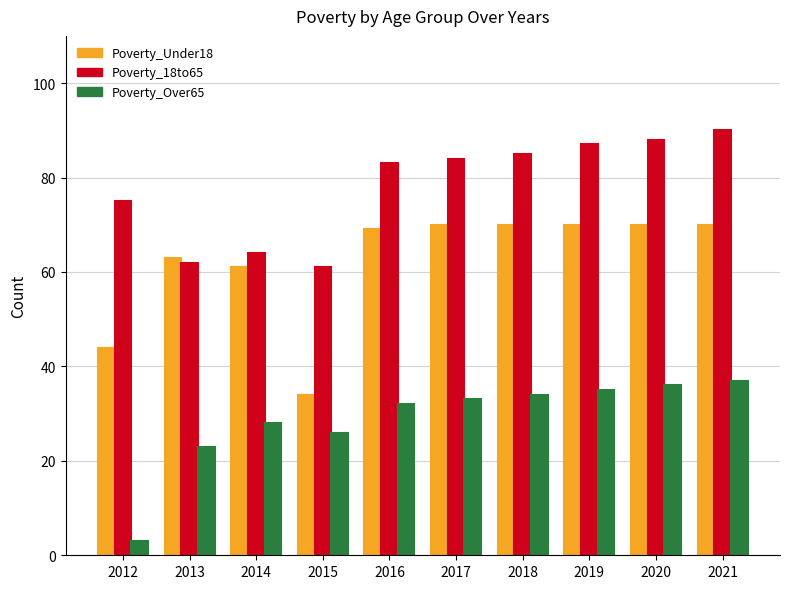

What value does the Poverty_Under18 series have at 2017, to the nearest 5?

70